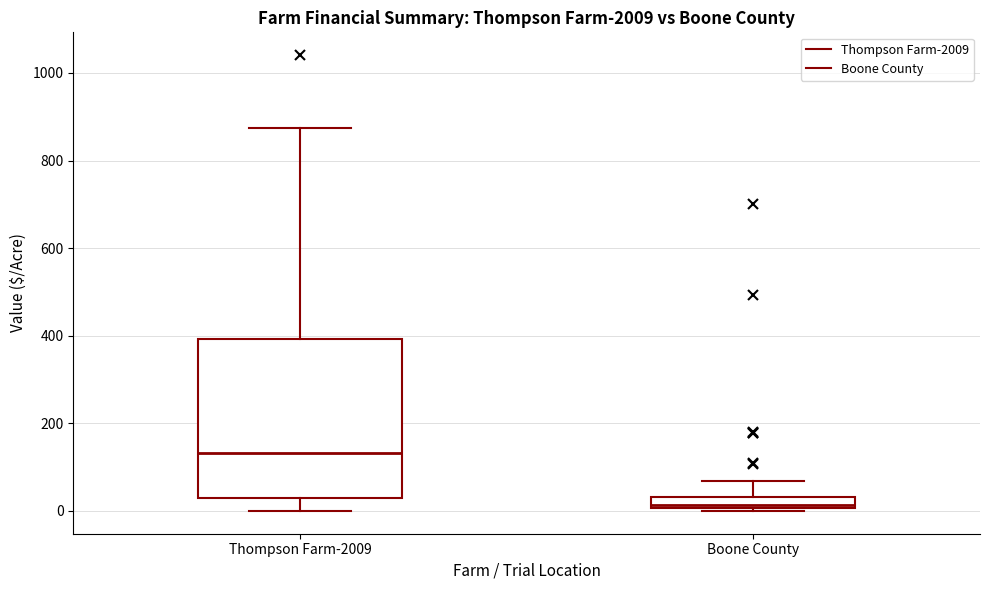

Which box's median line is the highest?

Thompson Farm-2009